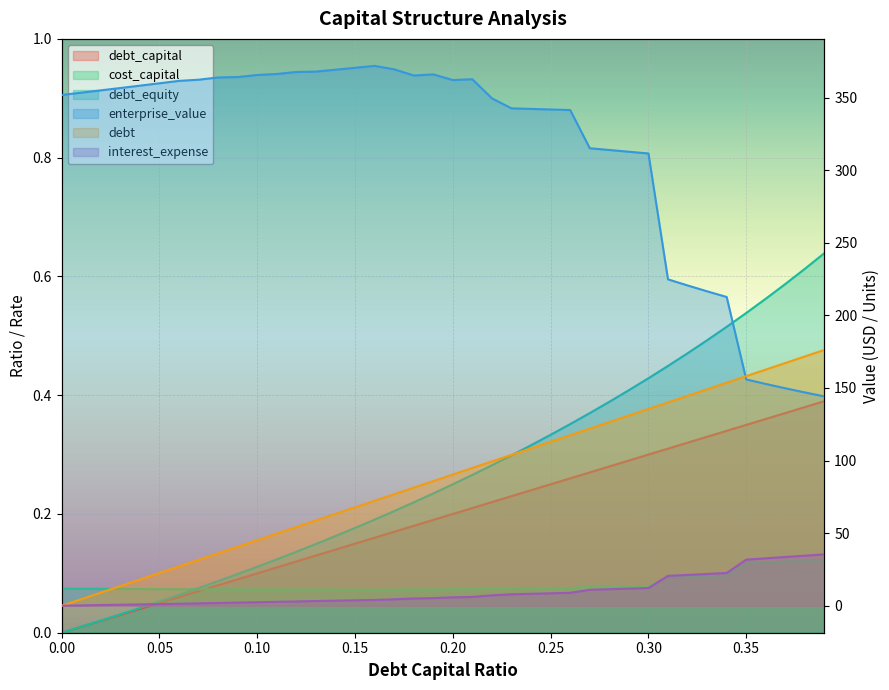

What is the highest value of the cost_capital series?

0.1